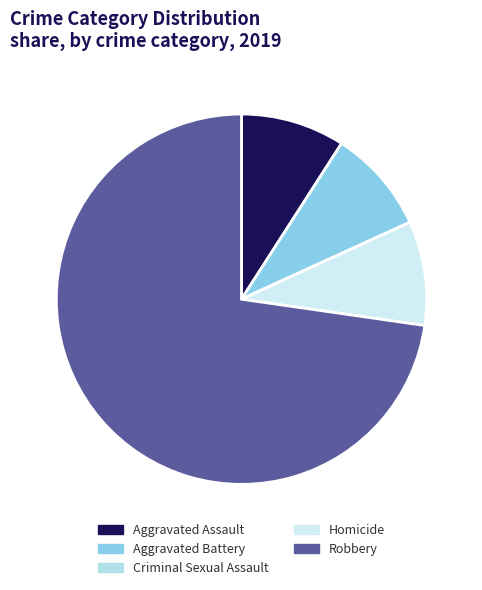

Is there a majority slice in this chart?

Yes